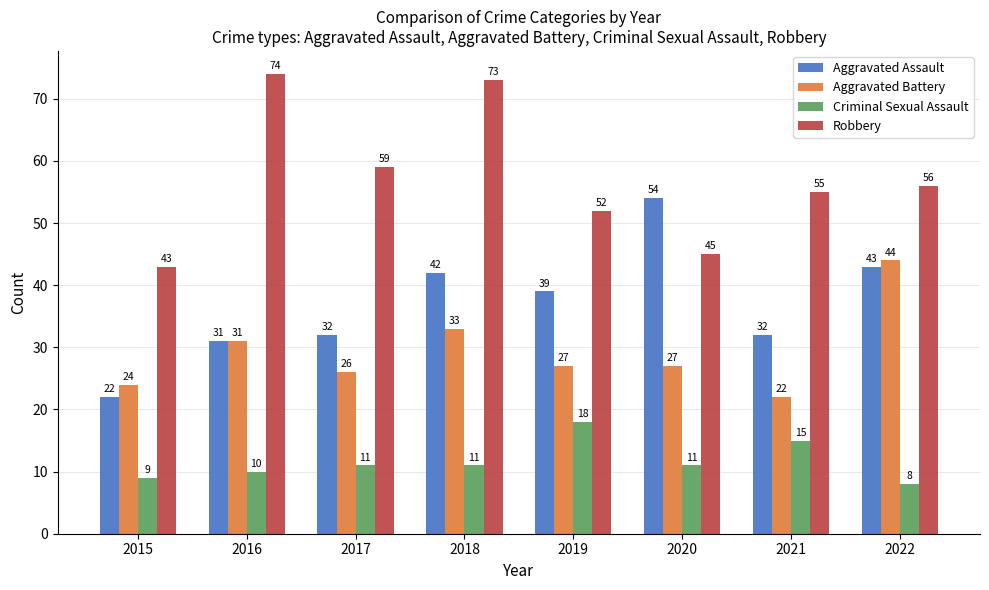

The Aggravated Assault series shows 39 at 2019. True or false?

True